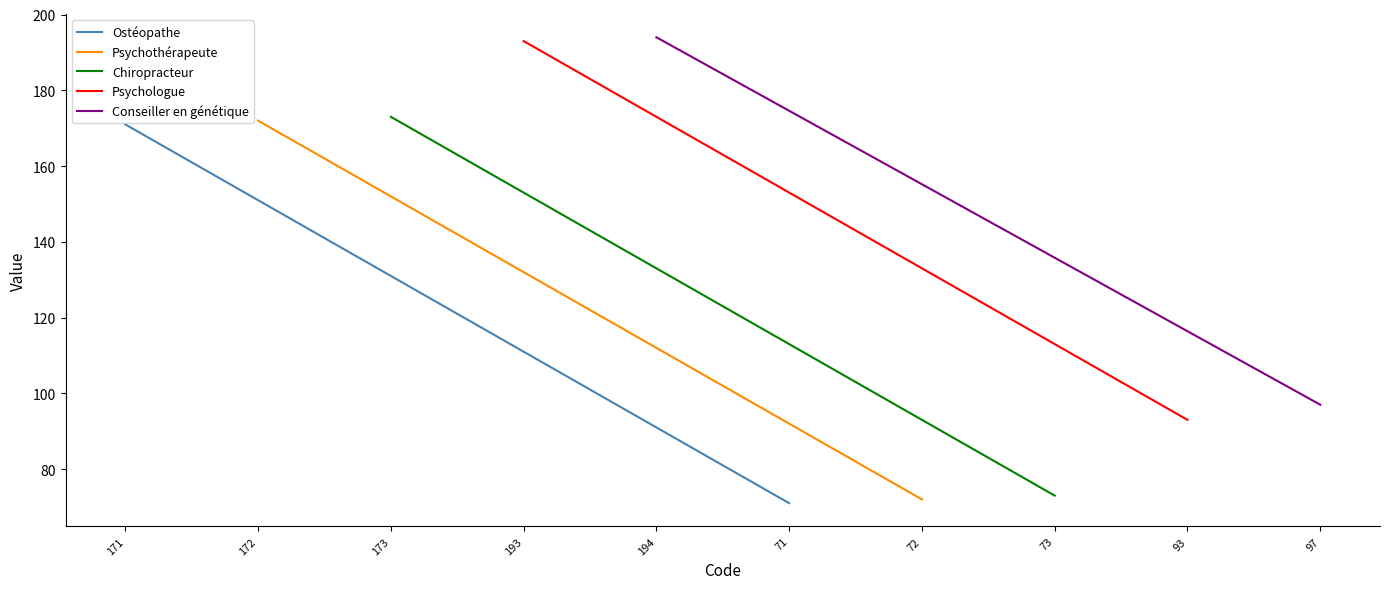

Is this an area chart (filled region under the line)?

No